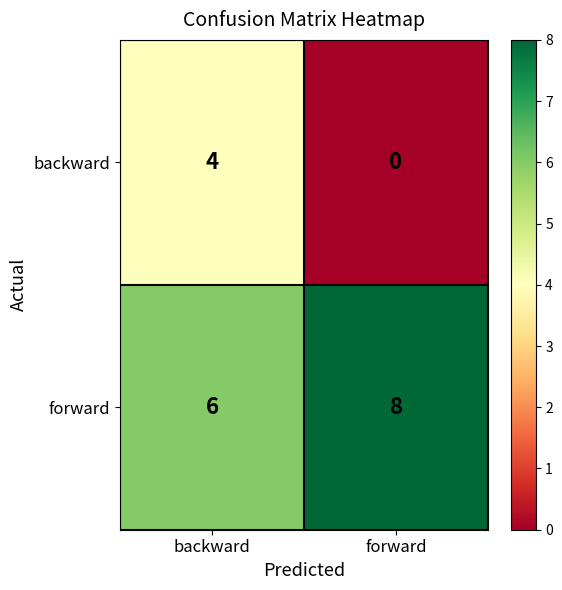

What is the approximate value of forward at backward?

6